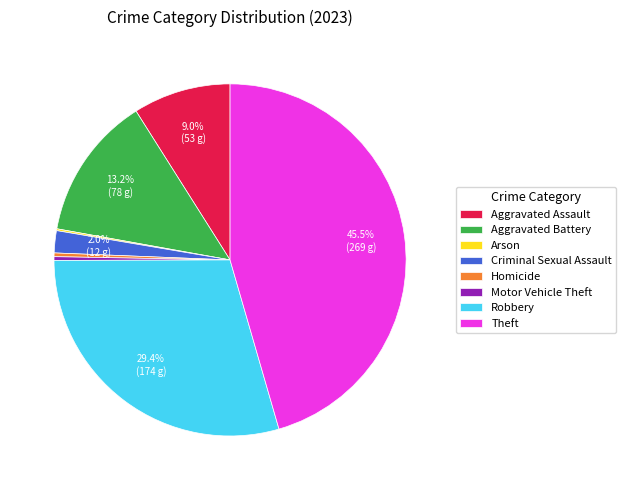

To the nearest percent, what is the average slice percentage?

12%